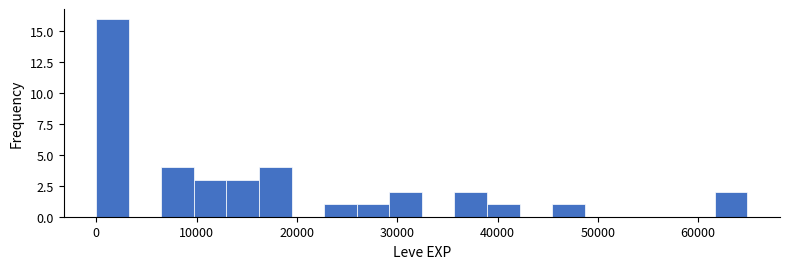

Read against the x-axis, roughly where is the centre of the tallest bar?

2000